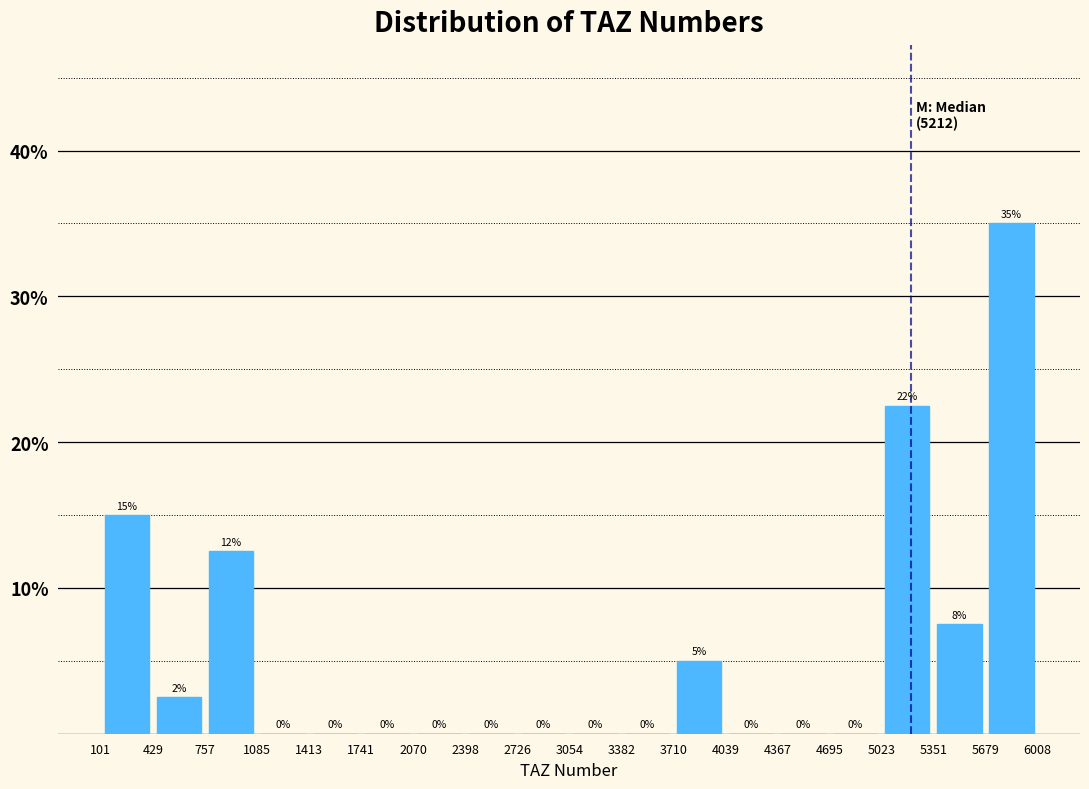

Over which range of the x-axis is the bar tallest?

5679 to 6008